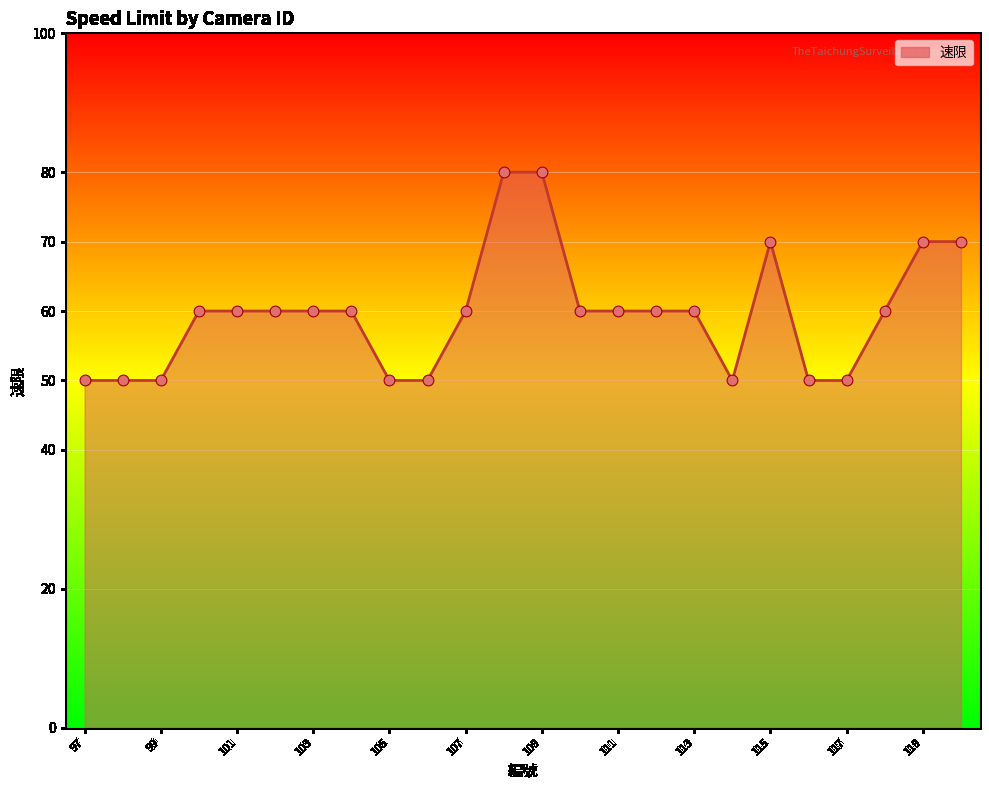

What is the change in value from 105 to 115?

+20